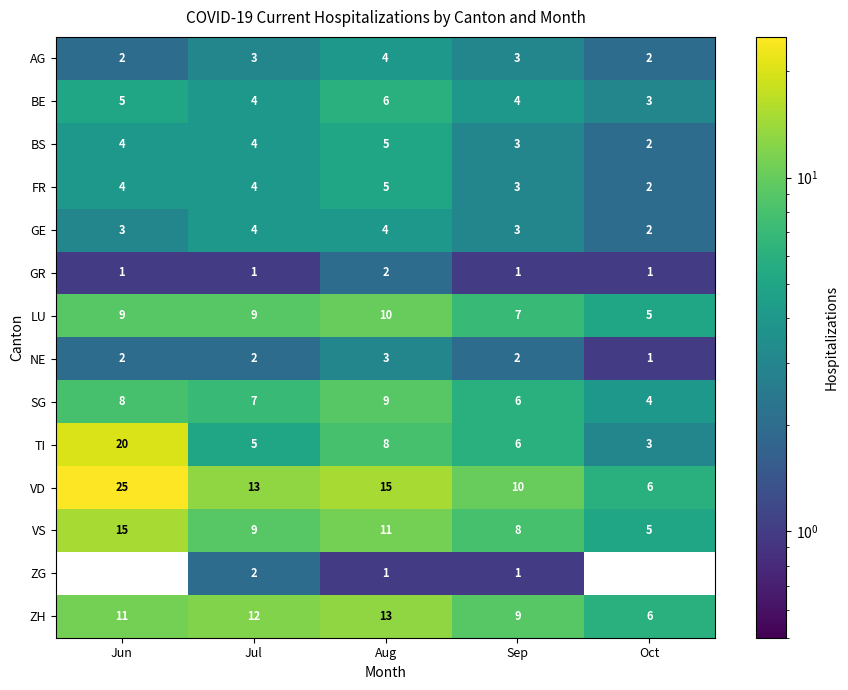

What is the maximum value shown in the chart?

25